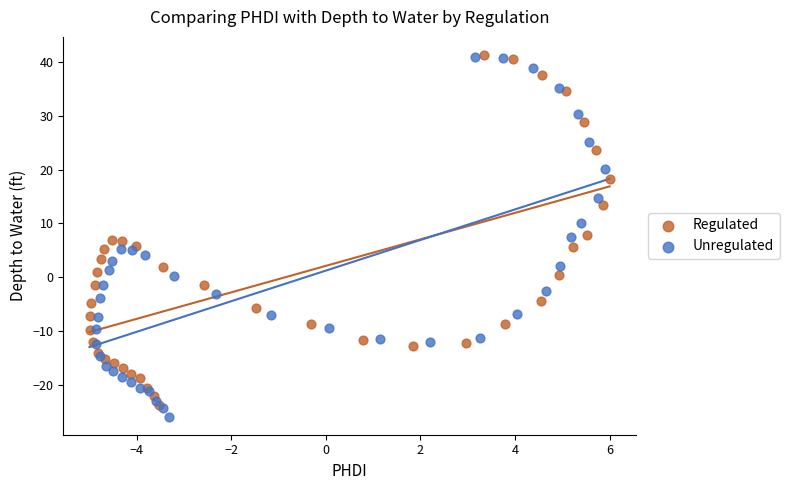

Which series has the largest Y range (max minus min)?

Unregulated